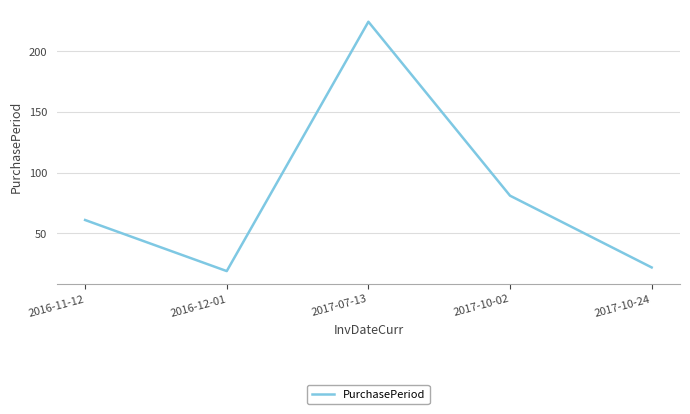

Does the chart display data point markers on the line(s)?

No